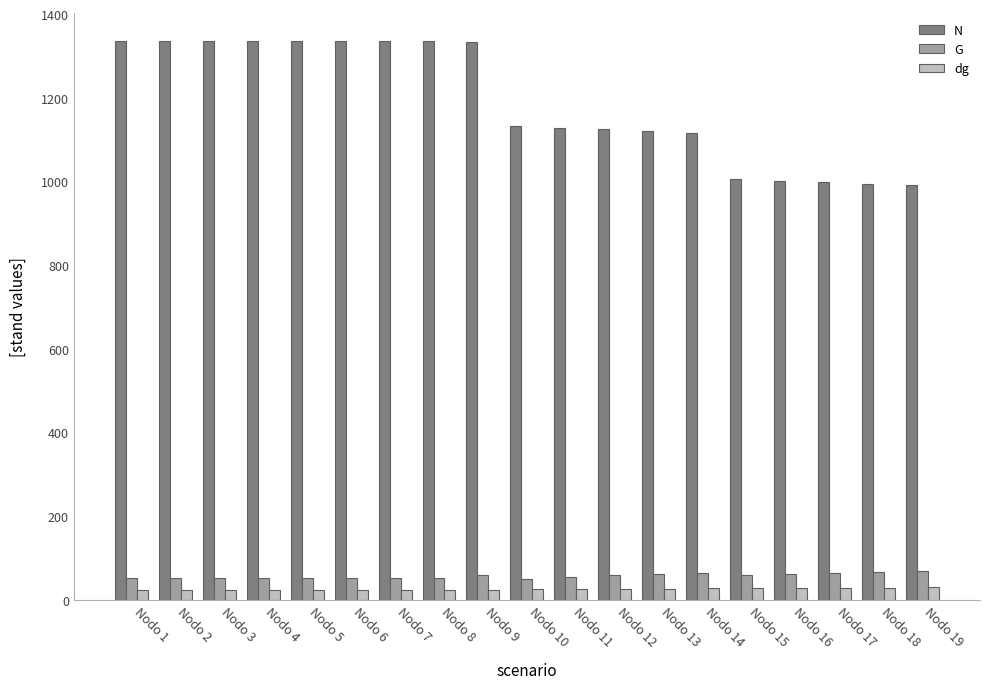

Are the bars grouped side by side (vs. stacked)?

Yes